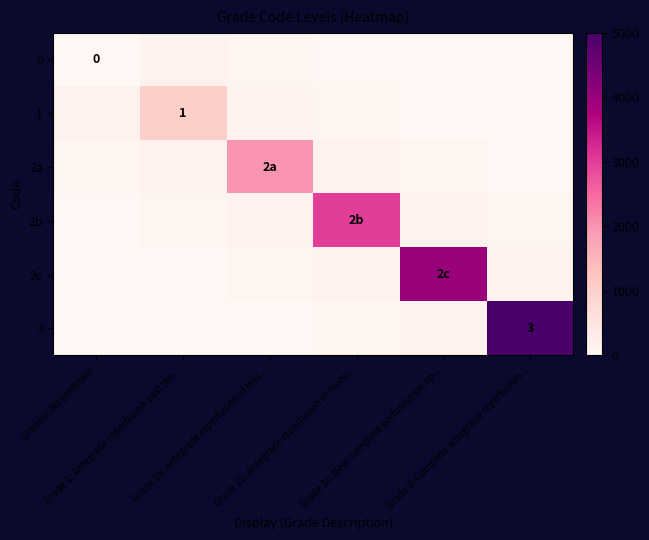

The value of 2a at Grade 3: Complete antegrade reperfusion... is 988. True or false?

False